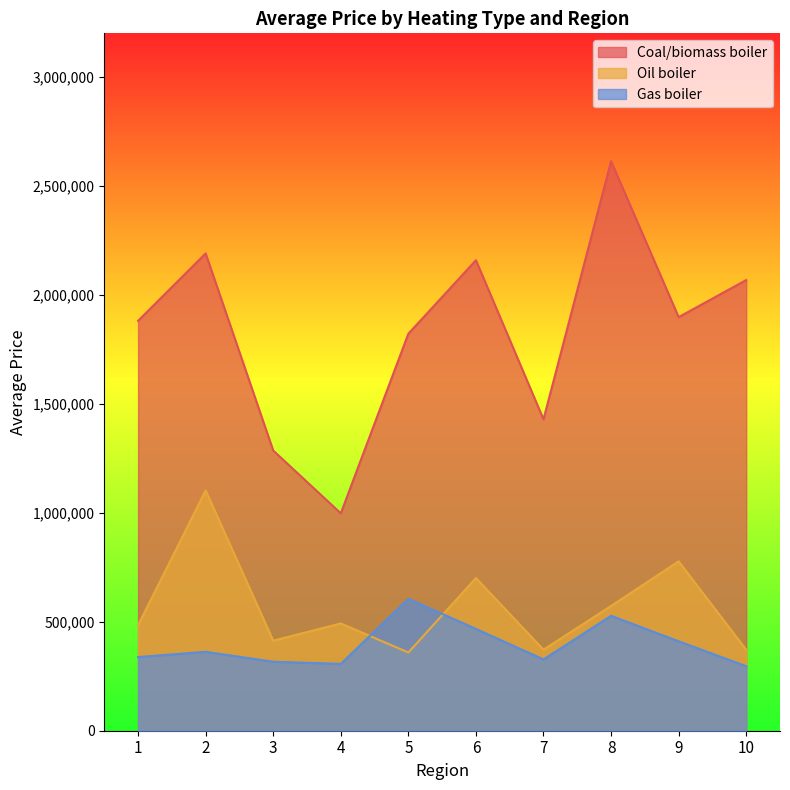

Is the value of Gas boiler at 10 greater than the value of Coal/biomass boiler at 10?

No